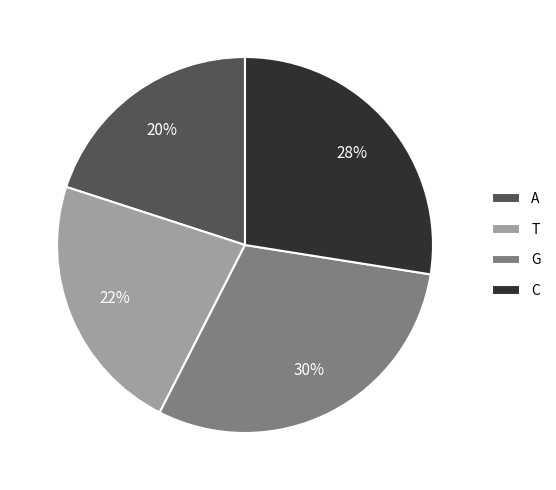

Combined, do T and A account for over 50%?

No